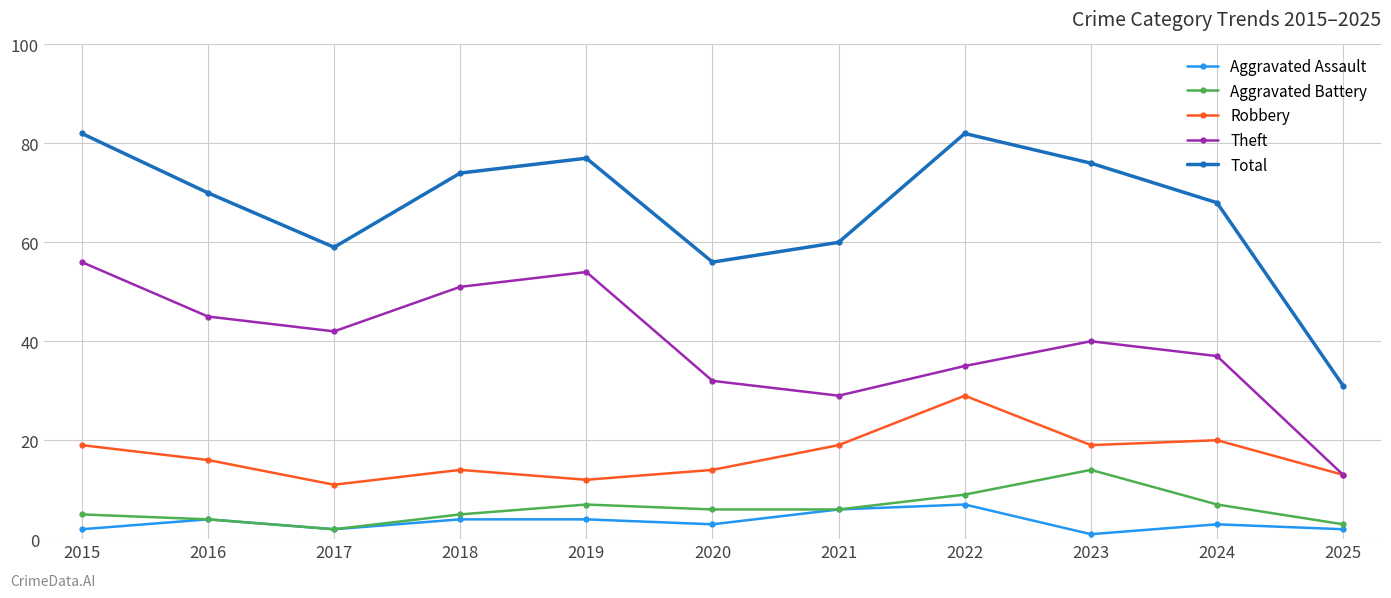

At which label does Robbery first exceed 16?

2015